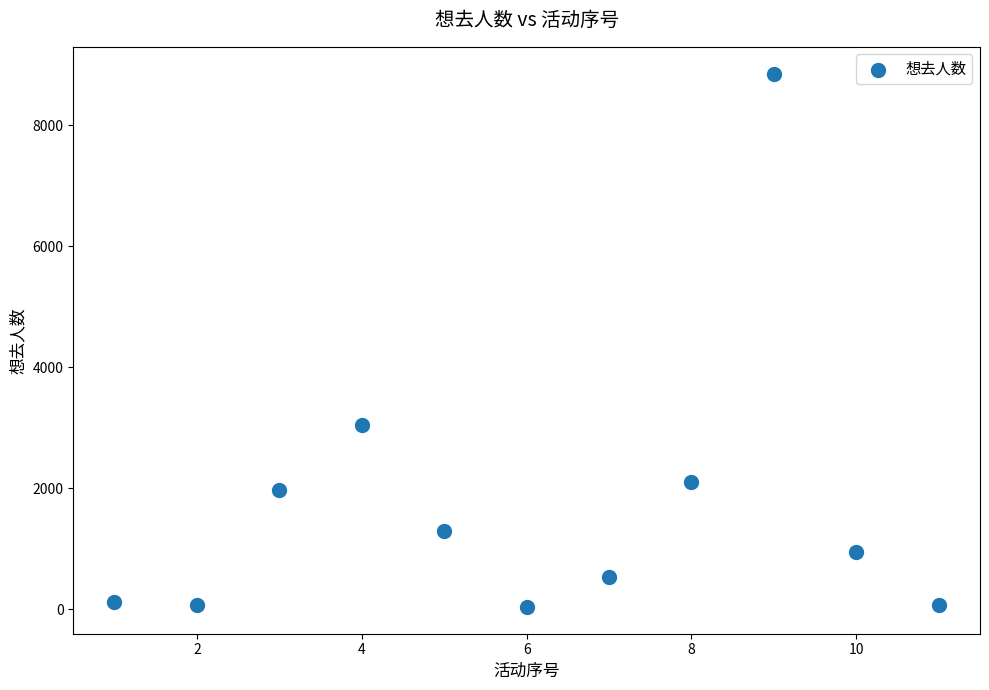

What is the average X value?

6